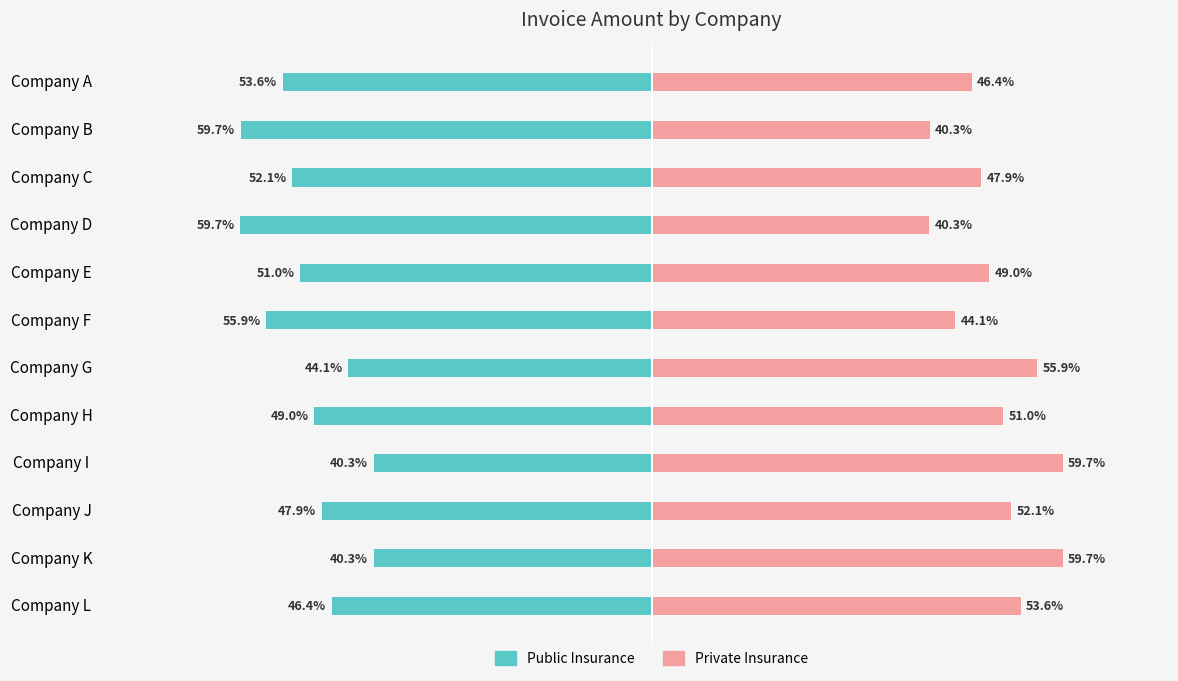

How many bars are there in total?

24